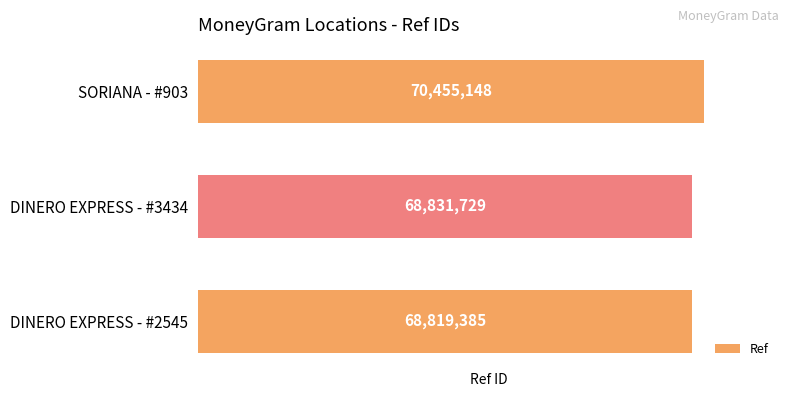

Is it true that the value at SORIANA - #903 is 93679215?

False